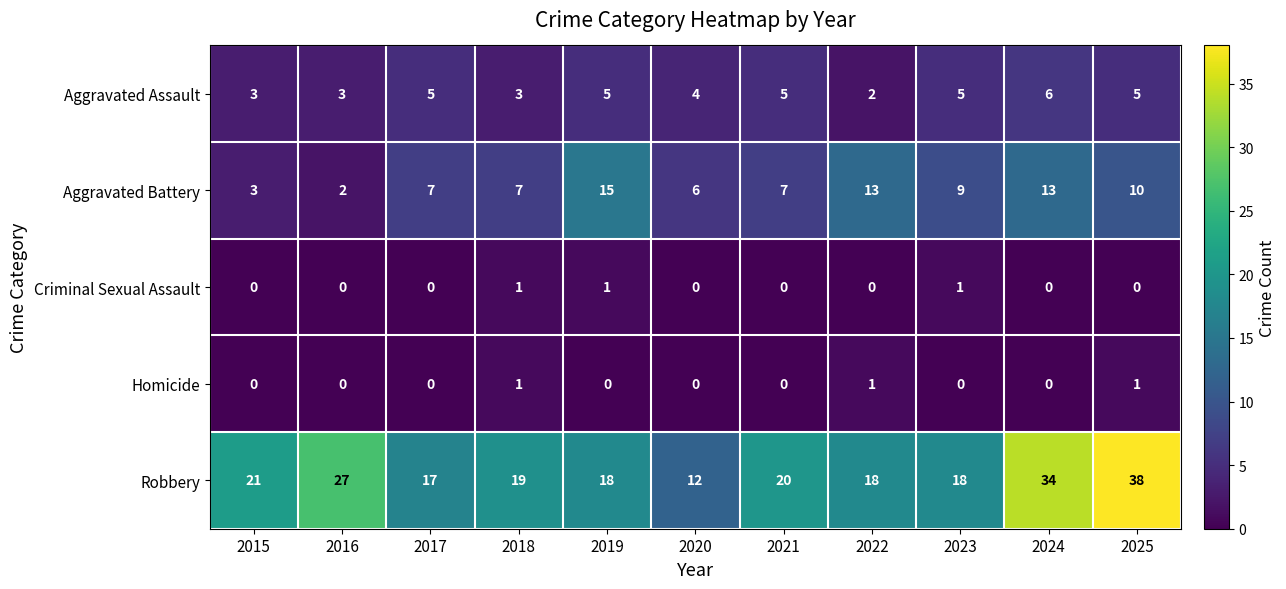

Which series has the largest range (max minus min)?

Robbery